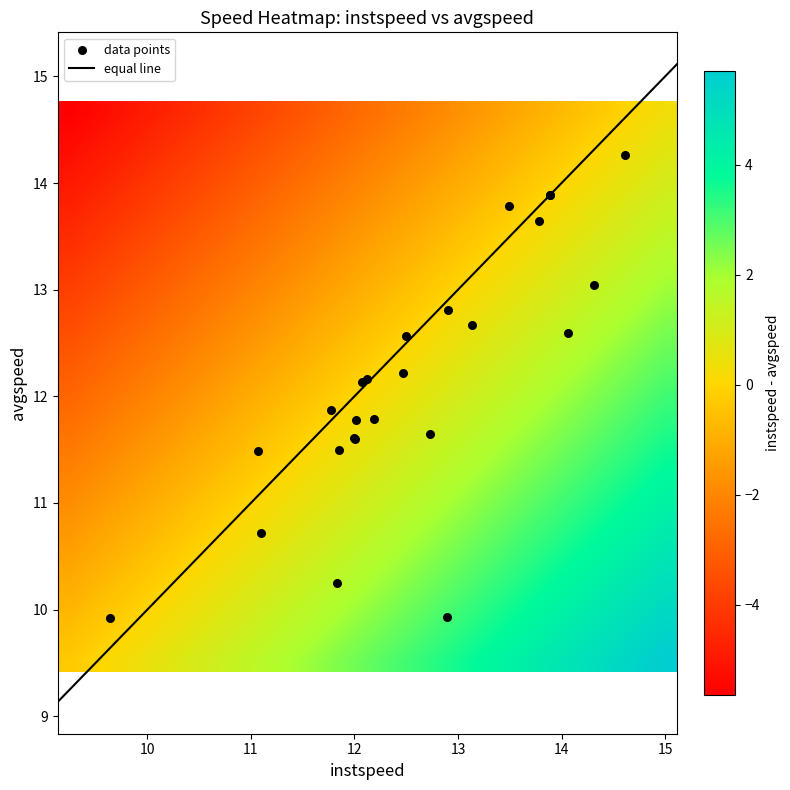

What is the lowest value of the equal line series?

9.1